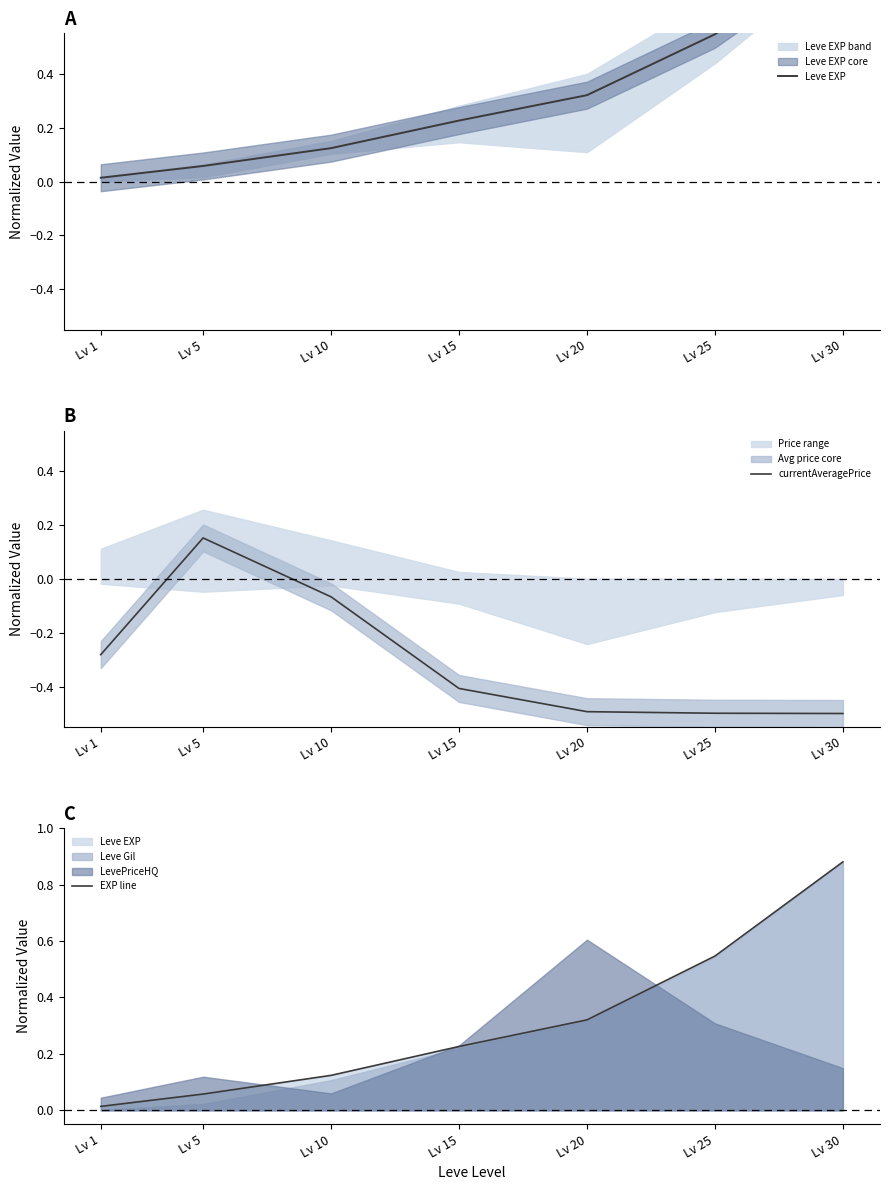

Is it true that EXP line equals 0.0 at Lv 1?

True